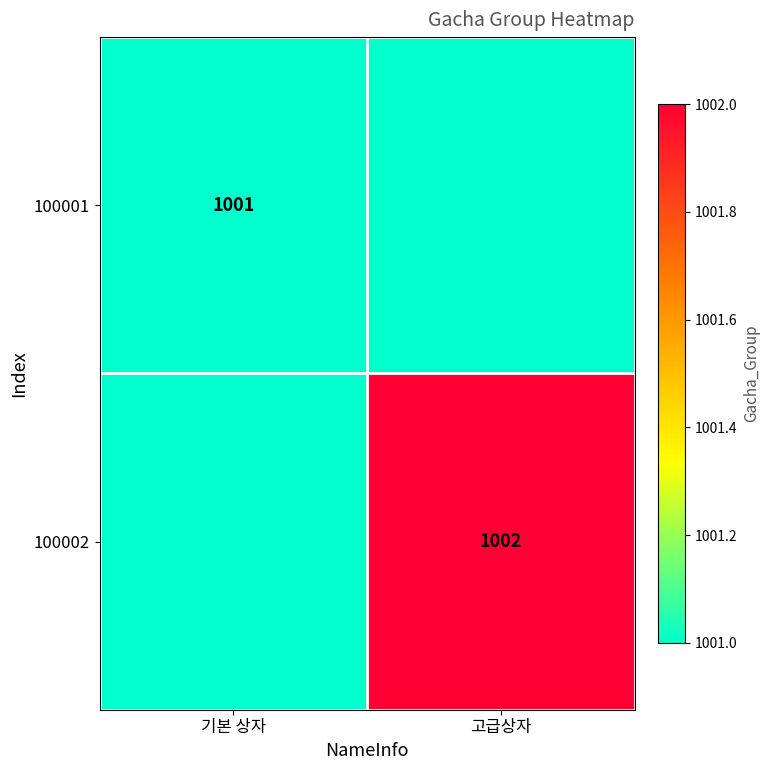

The 100002 series shows 1002 at 고급상자. True or false?

True